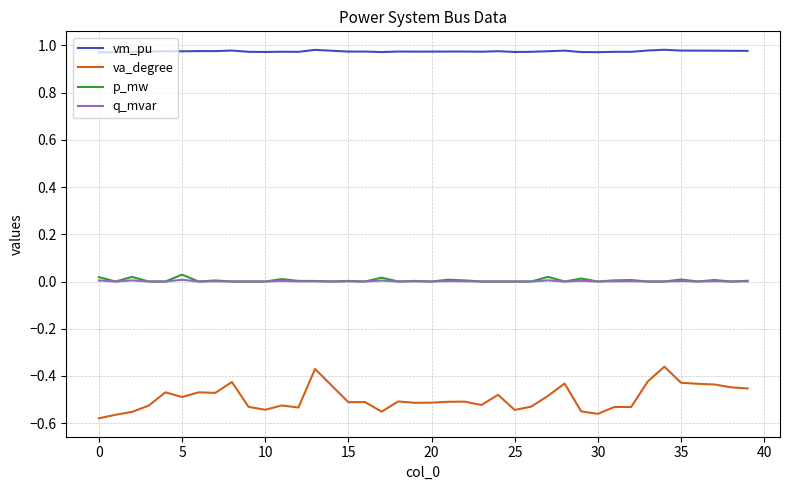

True or false: p_mw and vm_pu intersect in this chart.

False